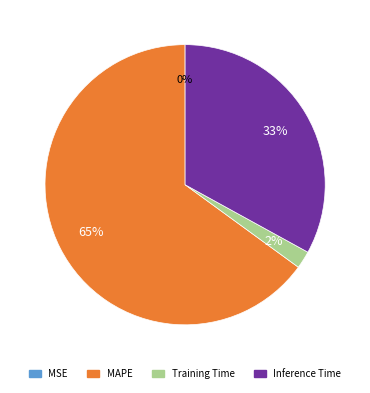

Between Training Time and Inference Time, which is larger?

Inference Time